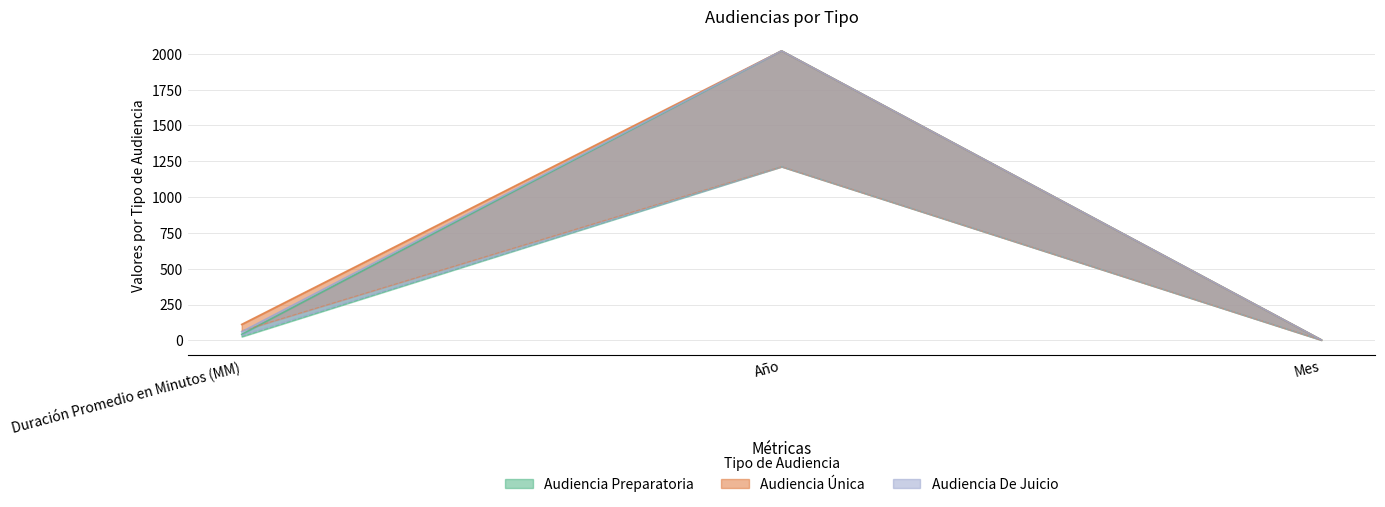

True or false: Audiencia Preparatoria has a value of 14.4 at Duración Promedio en Minutos (MM).

False